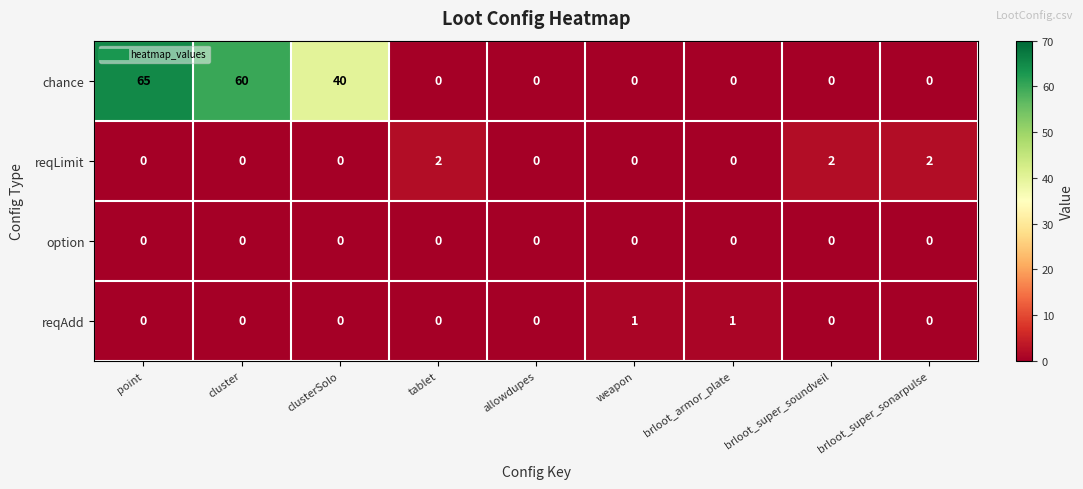

Between cluster and brloot_armor_plate, which series saw the biggest shift?

chance